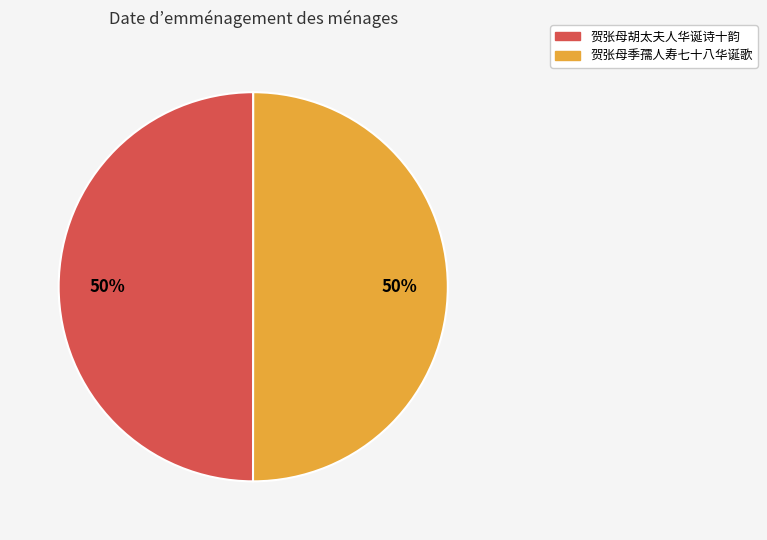

What is the ratio of the value at 贺张母胡太夫人华诞诗十韵 to the value at 贺张母季孺人寿七十八华诞歌?

1.0